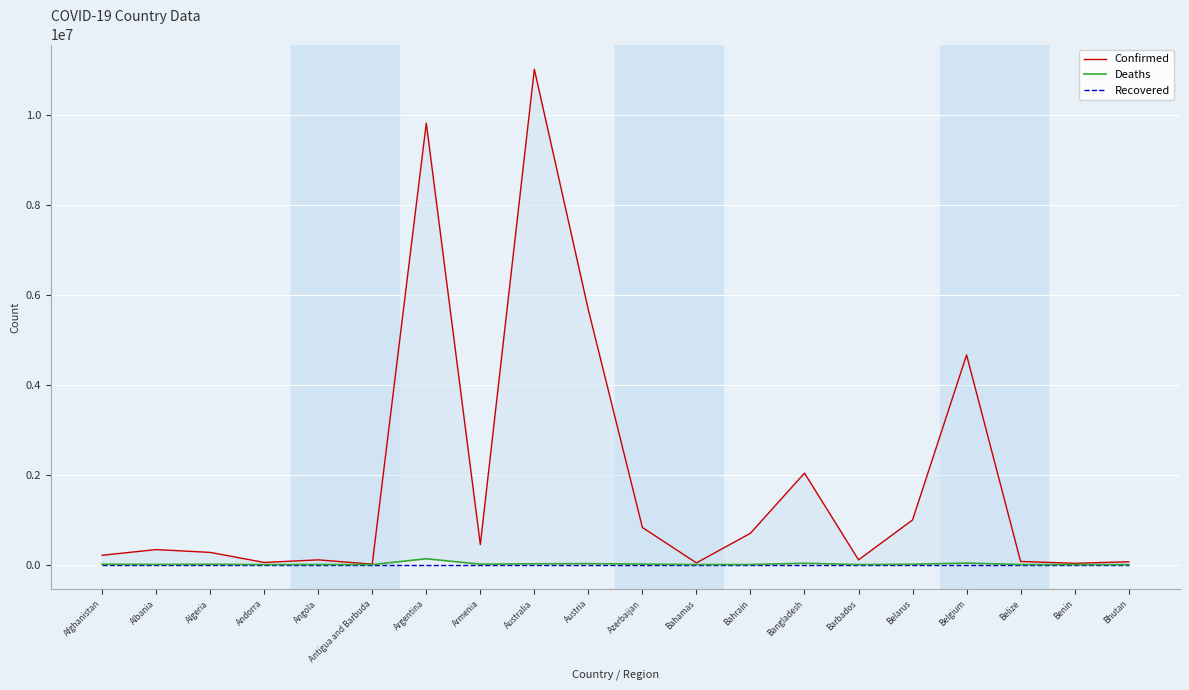

What is the total value across all series at Australia?

11045627